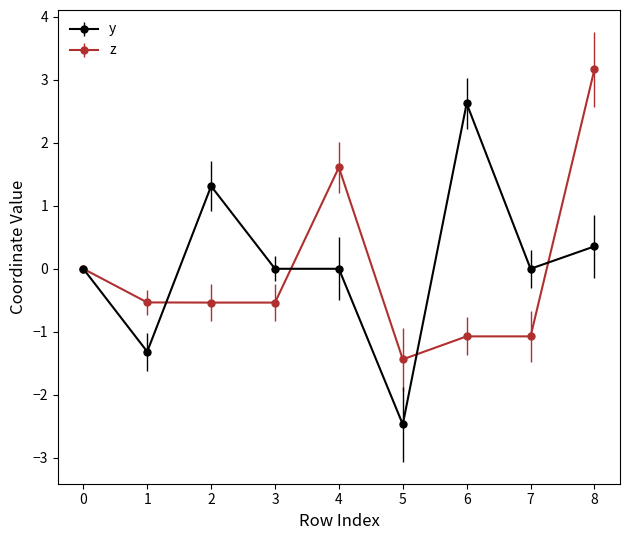

What is the maximum value shown in the chart?

3.2